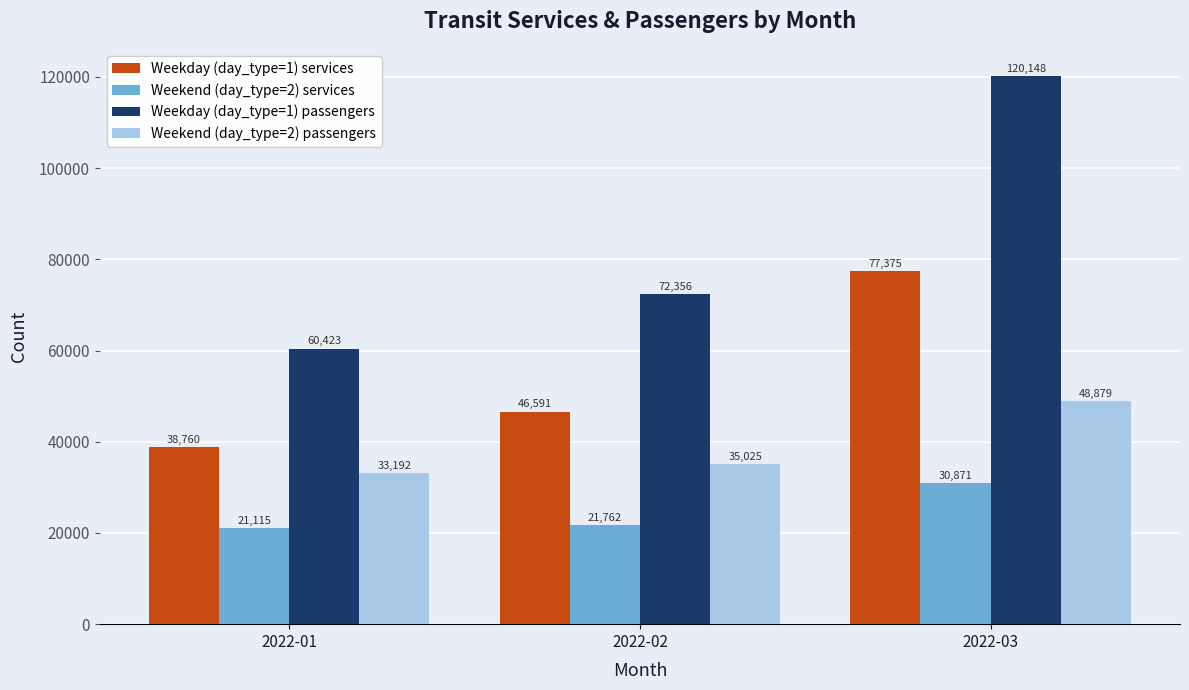

Which series changed the most between 2022-01 and 2022-02?

Weekday (day_type=1) passengers